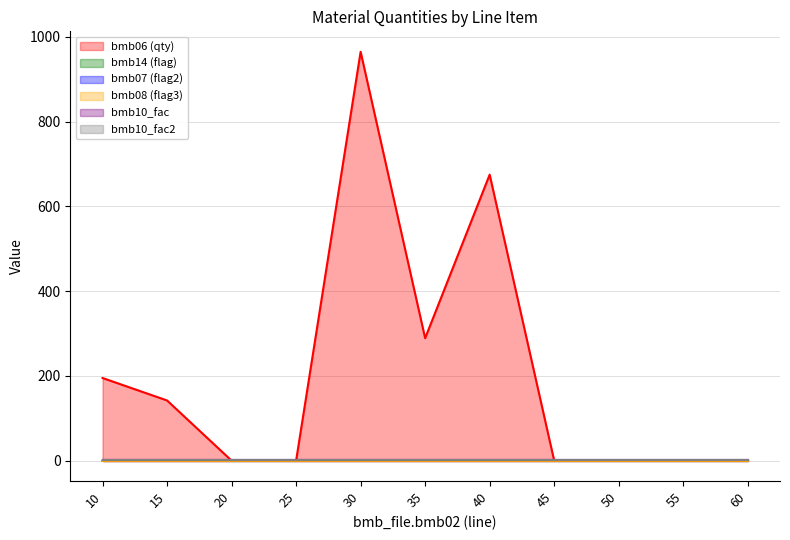

What value does the bmb07 series have at 45?

1.0